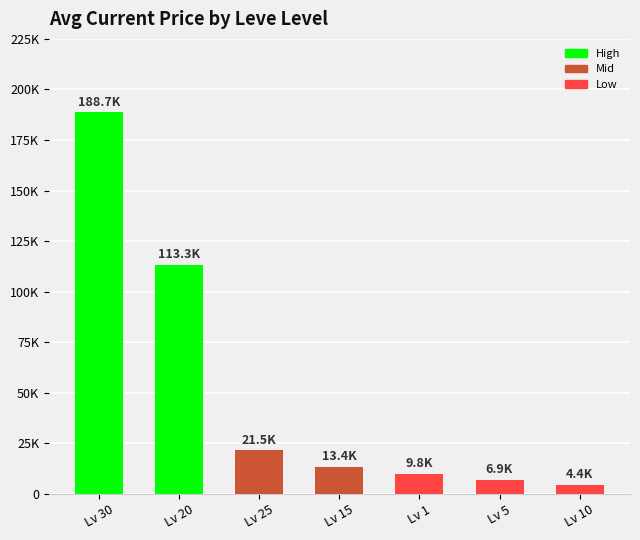

Reading left to right, list all the values displayed in this chart.

Lv 30=188666	Lv 20=113313	Lv 25=21529	Lv 15=13417	Lv 1=9795	Lv 5=6928	Lv 10=4447